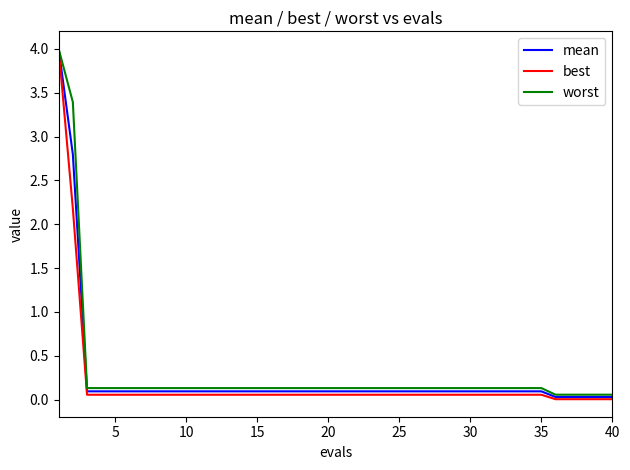

What are all the series names shown in the legend?

mean, best, worst